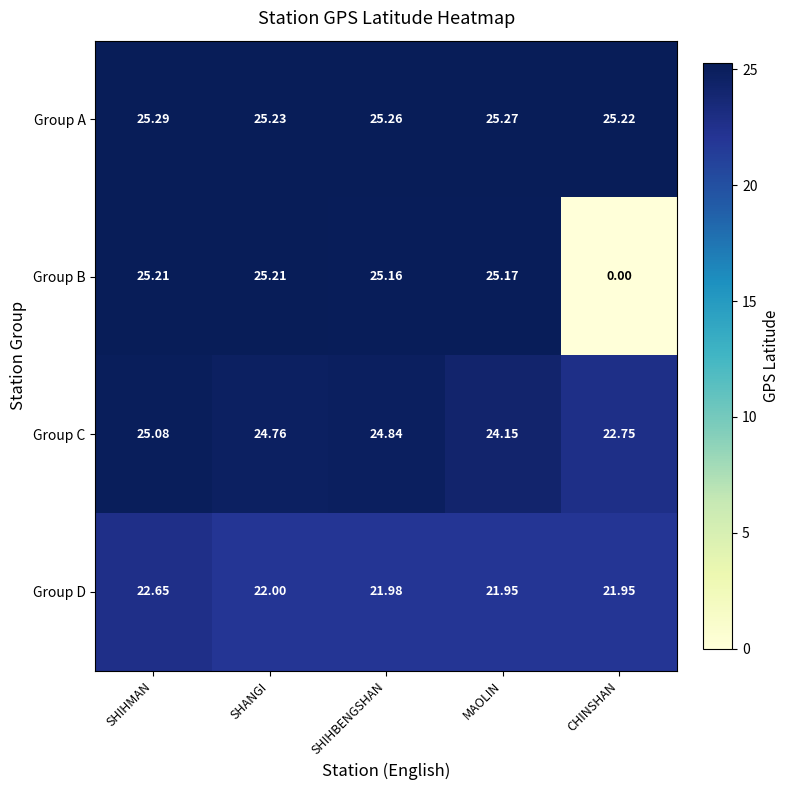

Where is Group A nearest to the value 25?

CHINSHAN